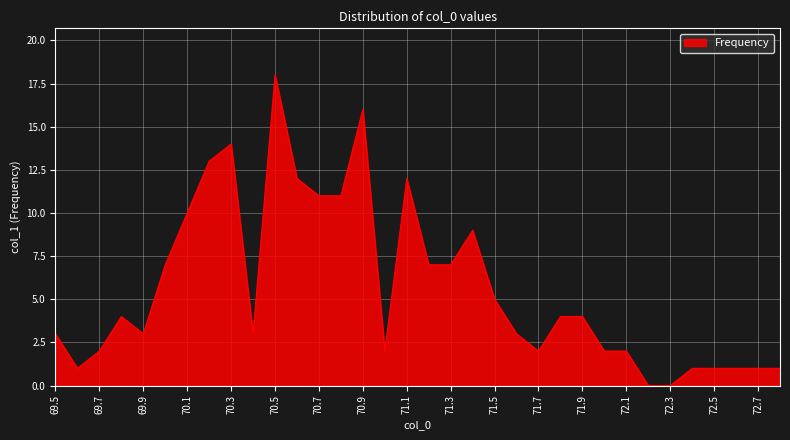

What is the maximum value shown in the chart?

18